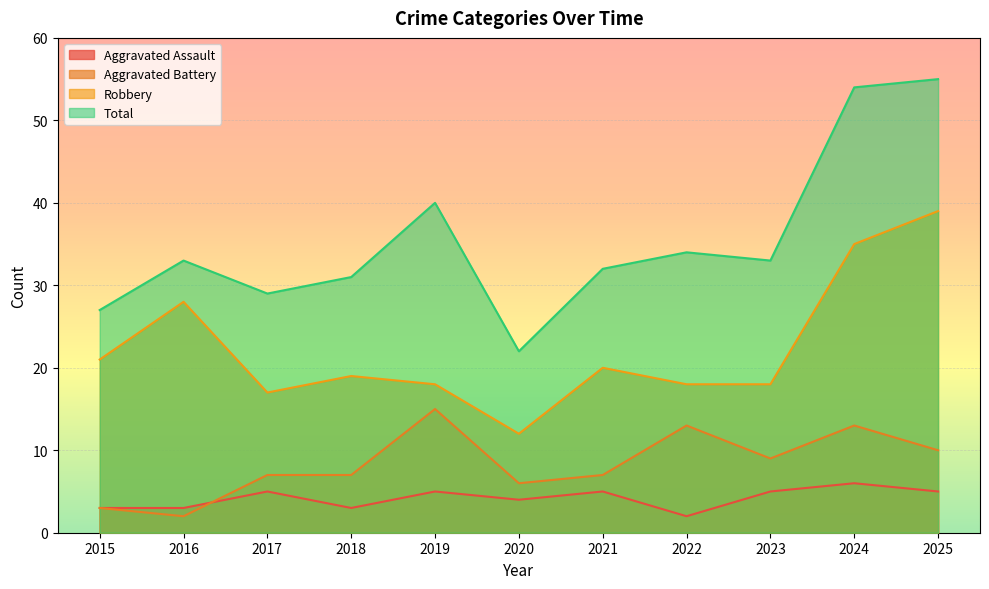

The Aggravated Battery series shows 15 at 2023. True or false?

False